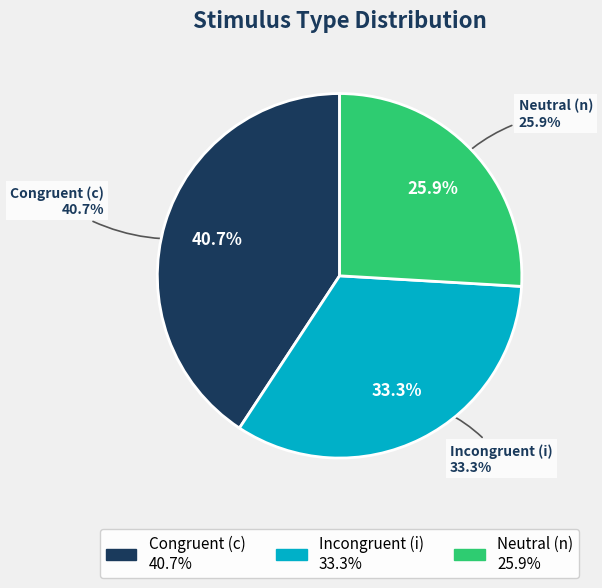

What is the largest slice in the pie chart?

c